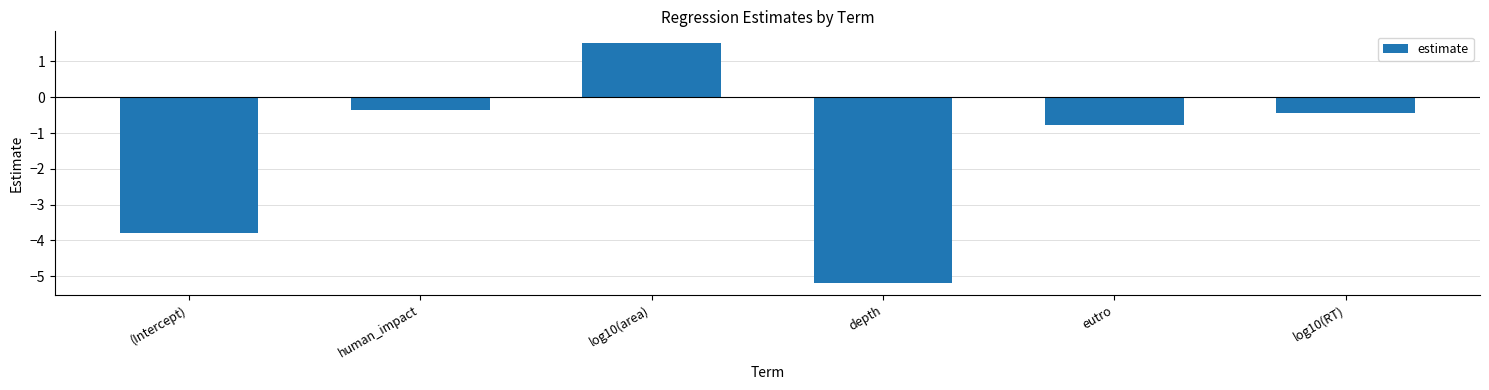

The value at log10(area) is 1.5. True or false?

True